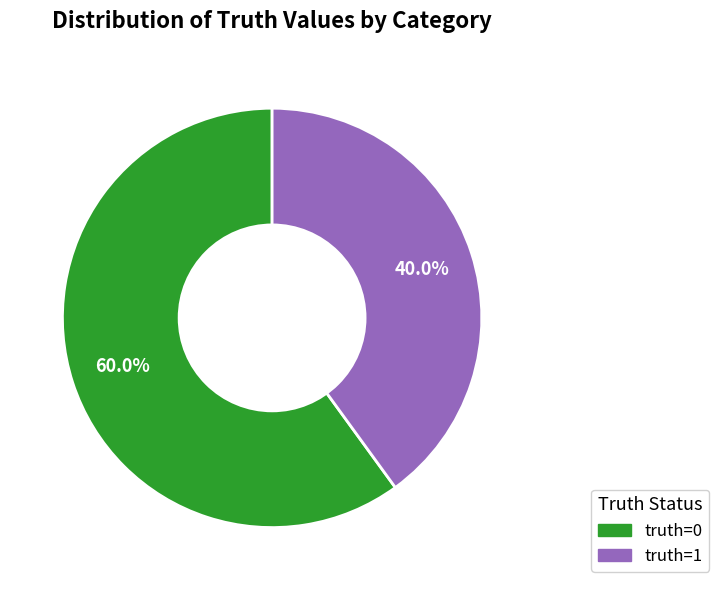

Do truth=0 and truth=1 together represent more than half of the pie?

Yes